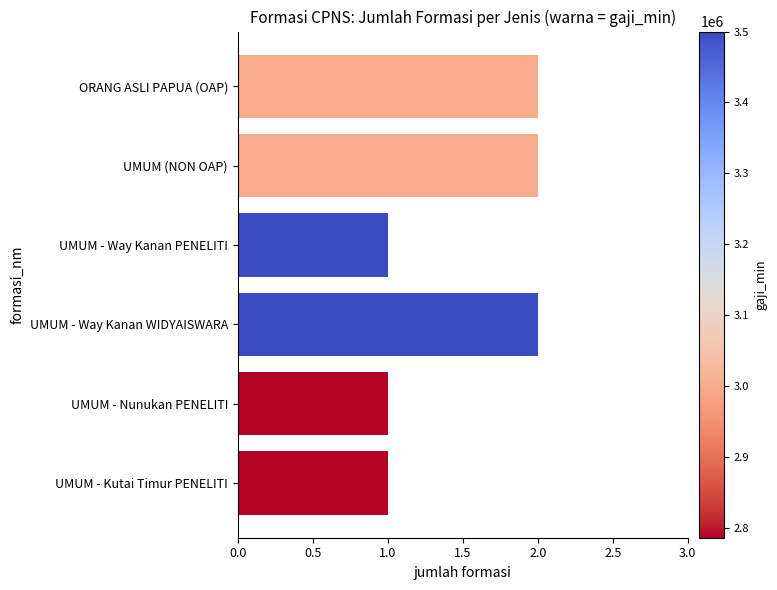

The chart shows a value of 1 at UMUM - Kutai Timur PENELITI. True or false?

True